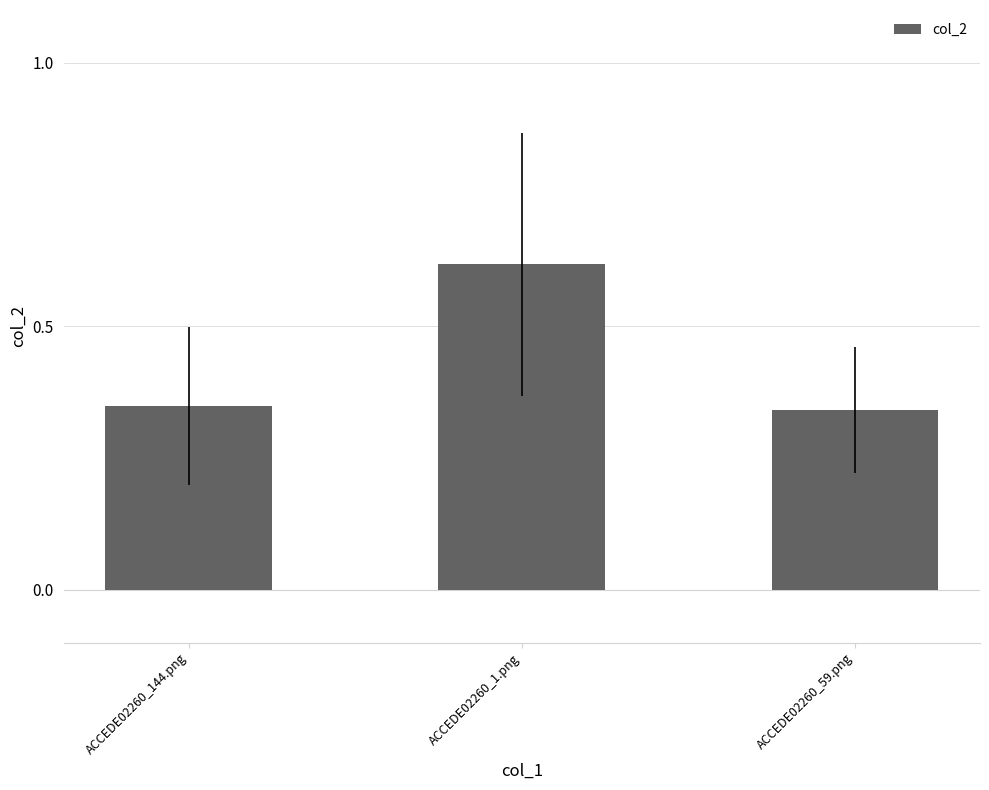

The value at ACCEDE02260_59.png is 0.5. True or false?

False